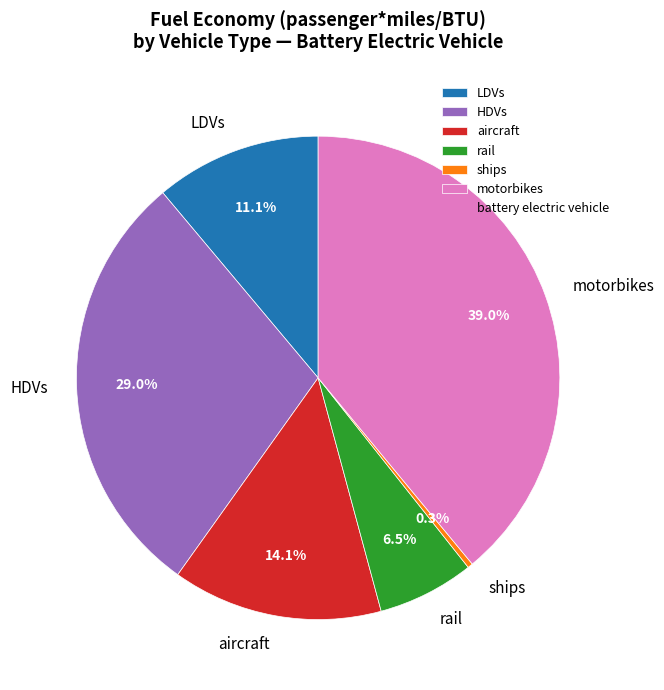

Which slice is the largest?

motorbikes